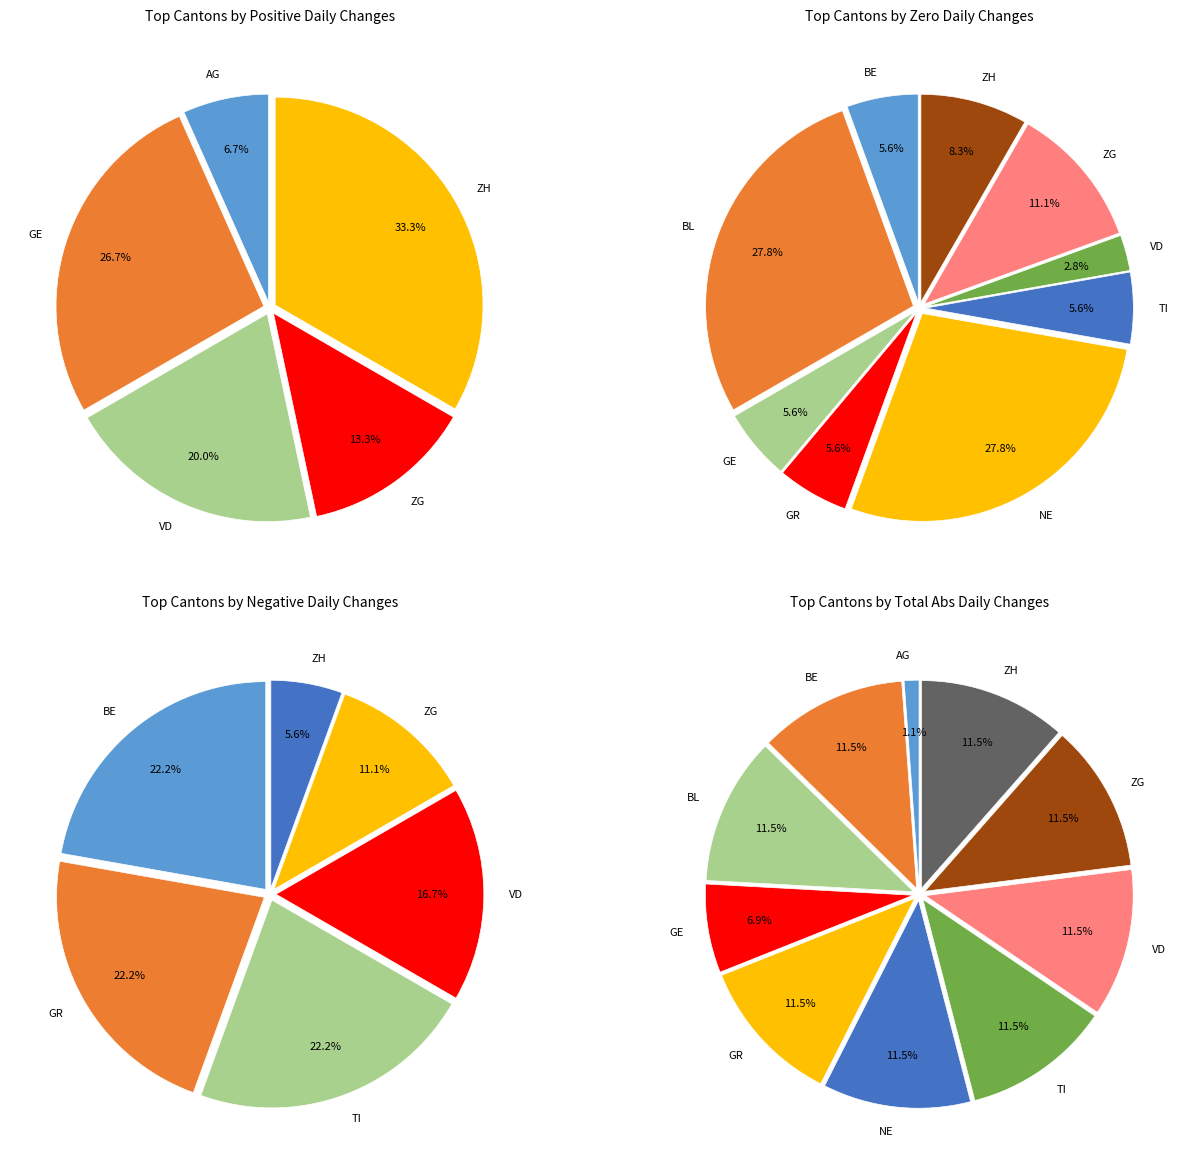

The SG slice represents 1% of the pie. True or false?

False